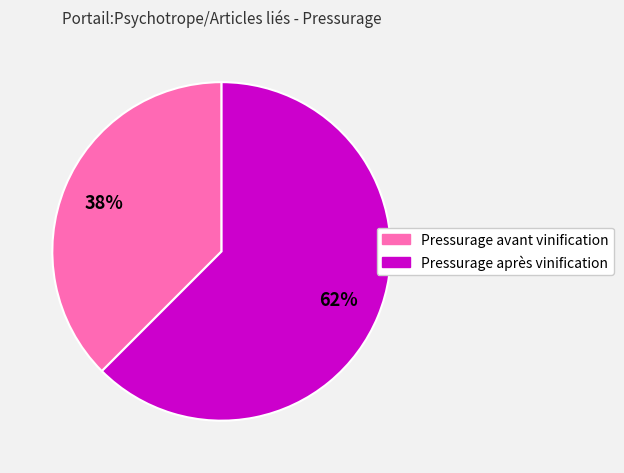

Rank the categories by value from highest to lowest.

Pressurage après vinification, Pressurage avant vinification